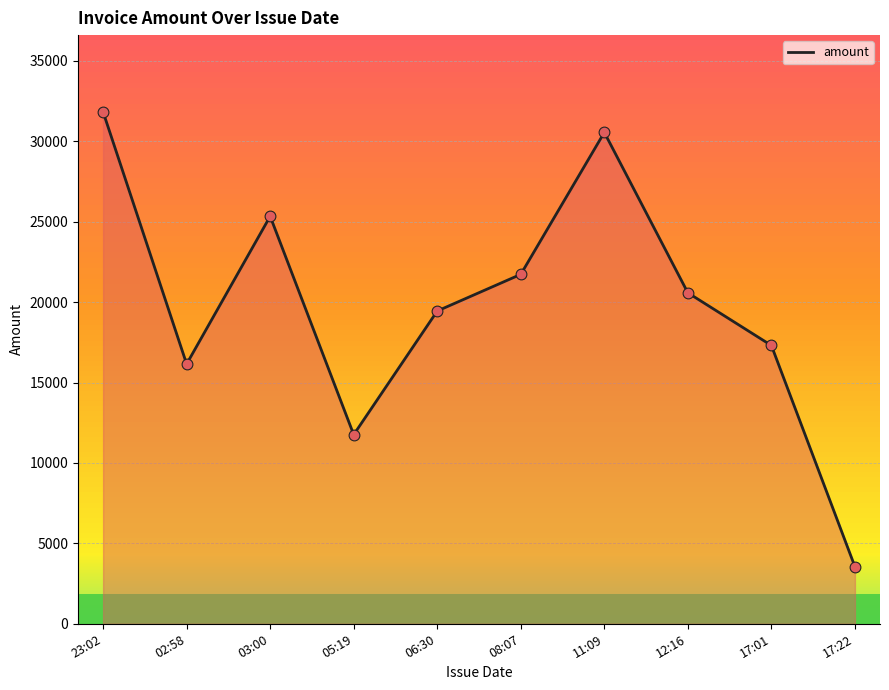

Which has a higher value, 06:30 or 17:01?

06:30